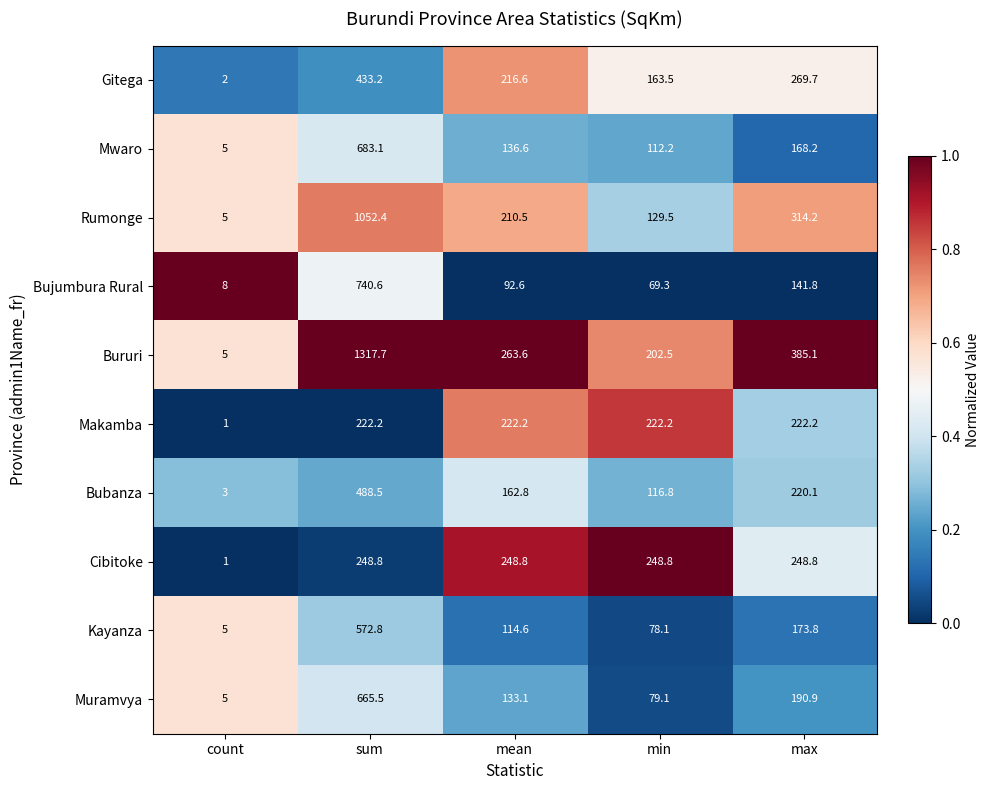

Is it true that Bururi equals 202.5 at min?

True